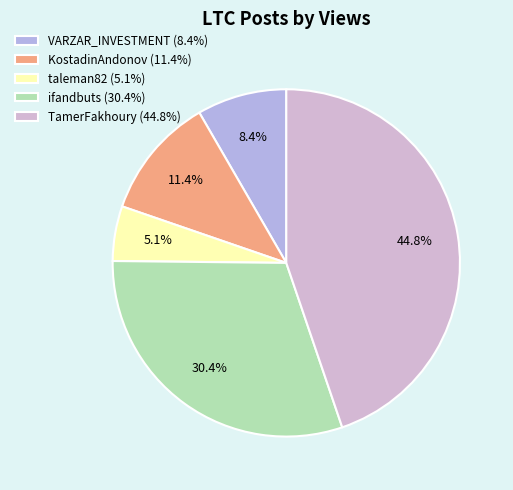

What is the ratio of the value at taleman82 to the value at ifandbuts?

0.2